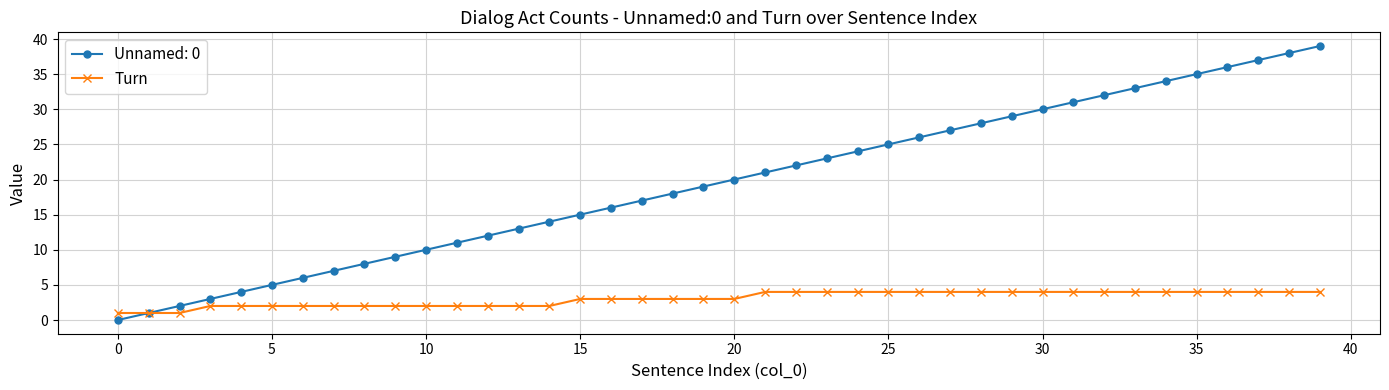

Rank the series by their maximum value, from lowest to highest.

Turn, Unnamed: 0